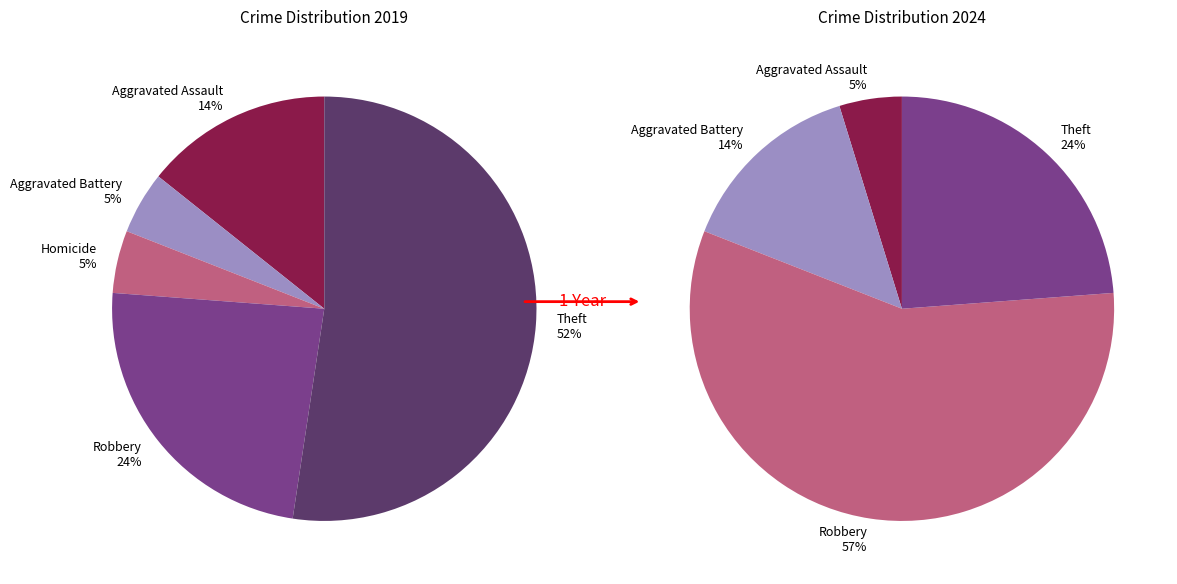

To the nearest percent, what is the difference between the 6 and 3 slice percentages?

24%